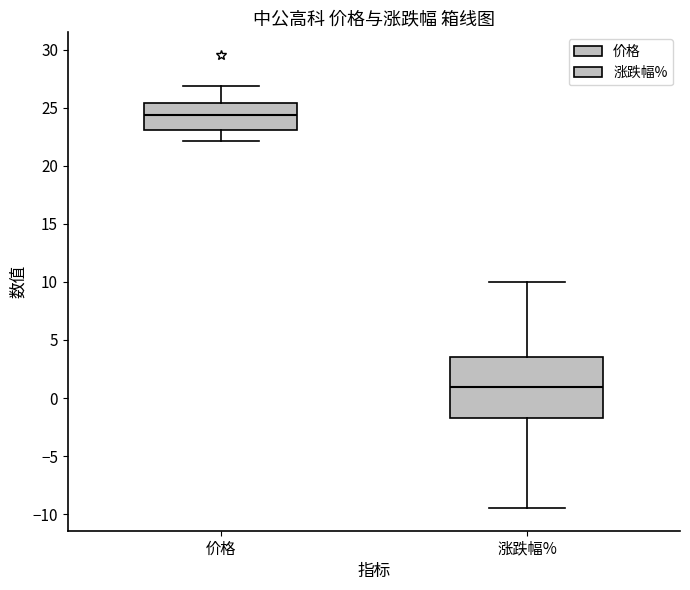

Which box has the lowest median line?

涨跌幅%